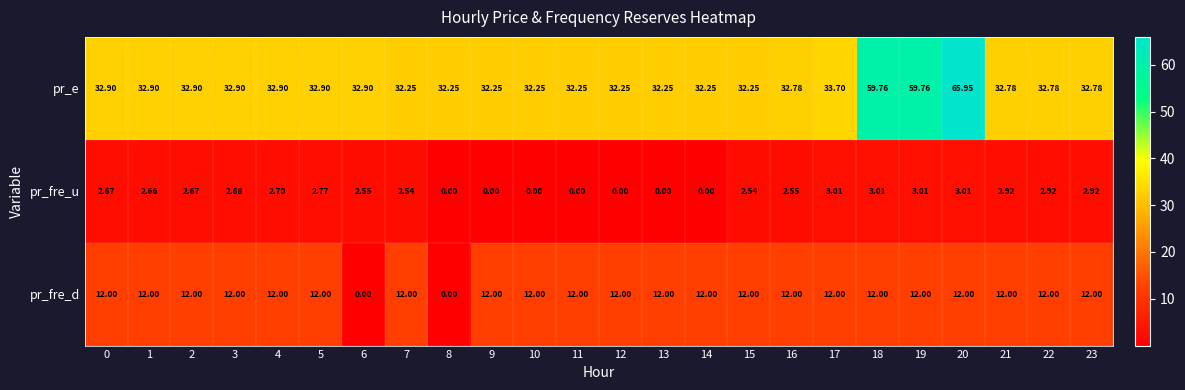

Rank the series at 23 from highest to lowest value.

pr_e, pr_fre_d, pr_fre_u